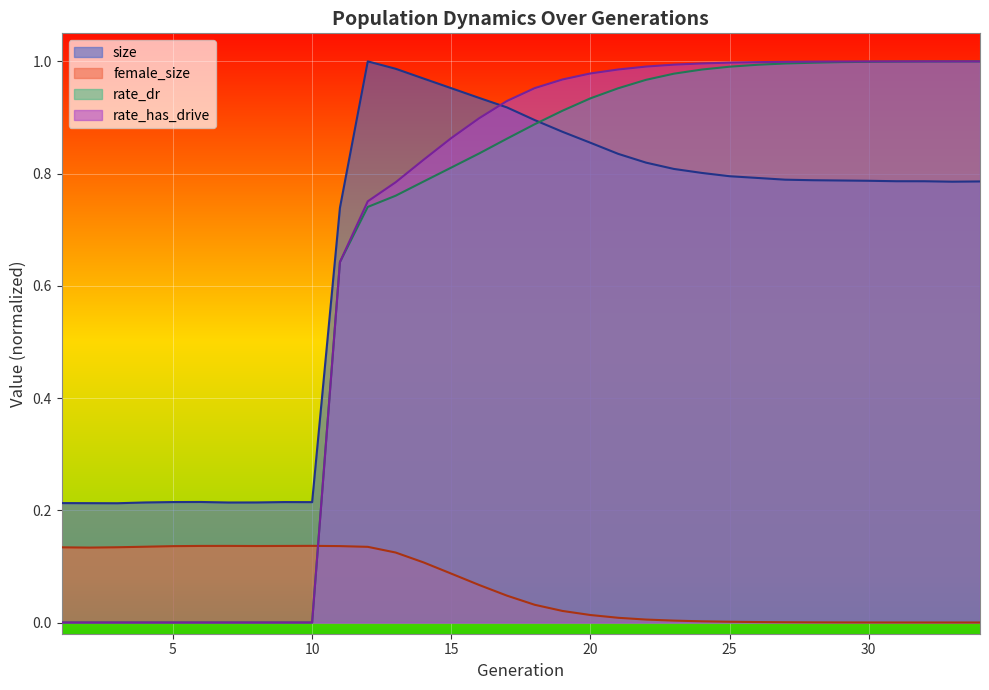

Is the value of size at 20 greater than the value of rate_dr at 27?

No